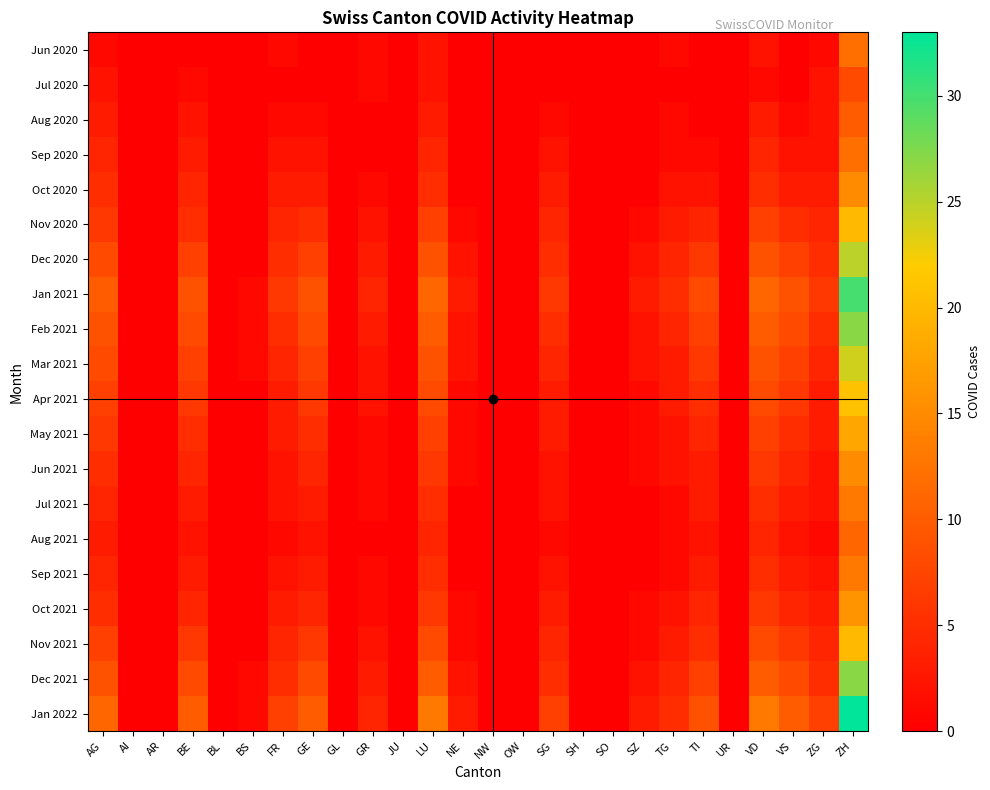

At how many categories does at least one series exceed 32?

1